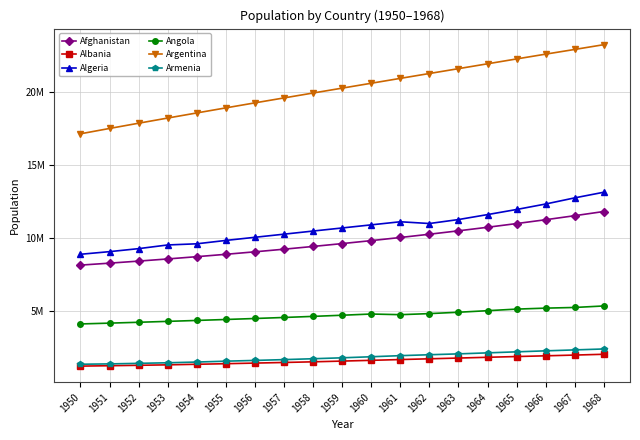

Does the chart have visible grid lines?

Yes